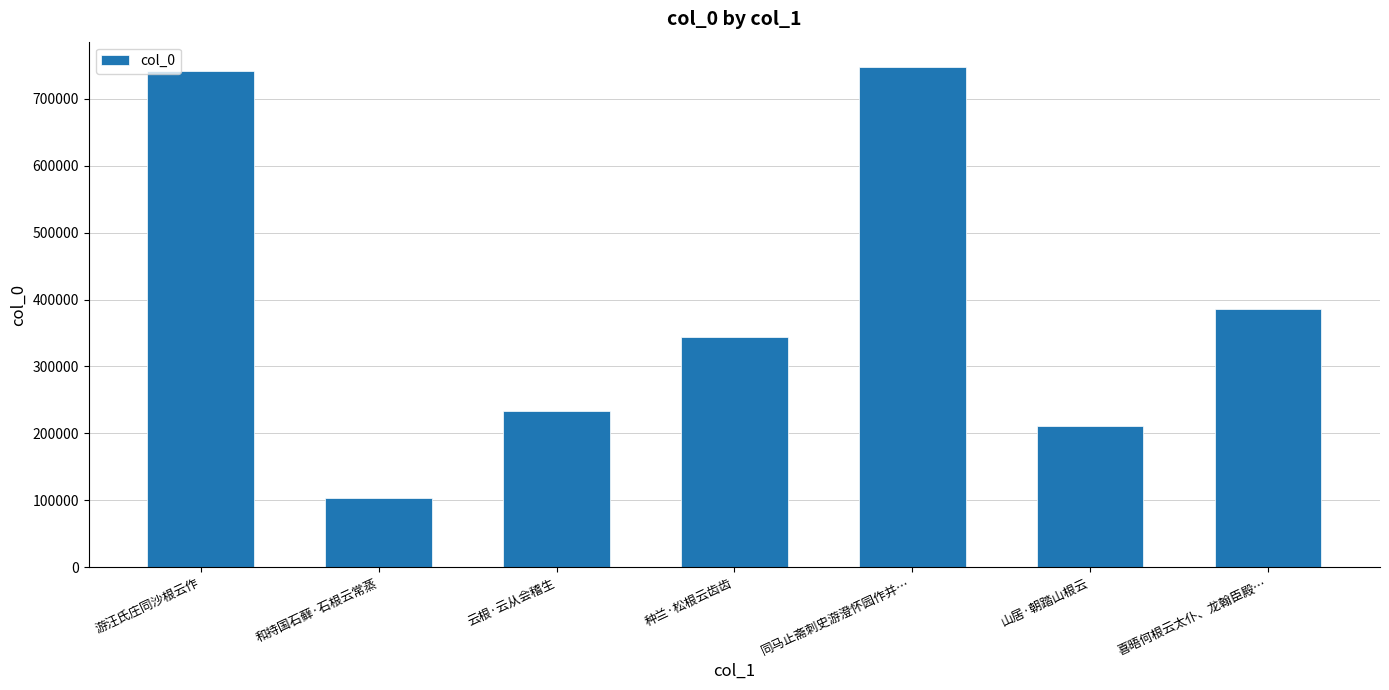

What is the difference between the values at 同马止斋刺史游澄怀园作并… and 游汪氏庄同沙根云作?

6077